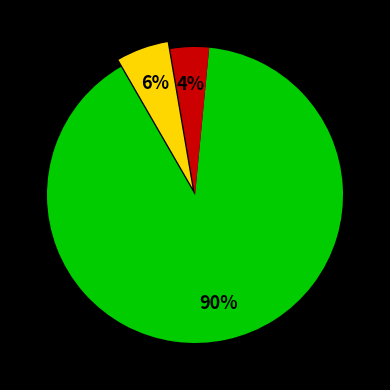

Is there any slice that represents more than half of the pie?

Yes